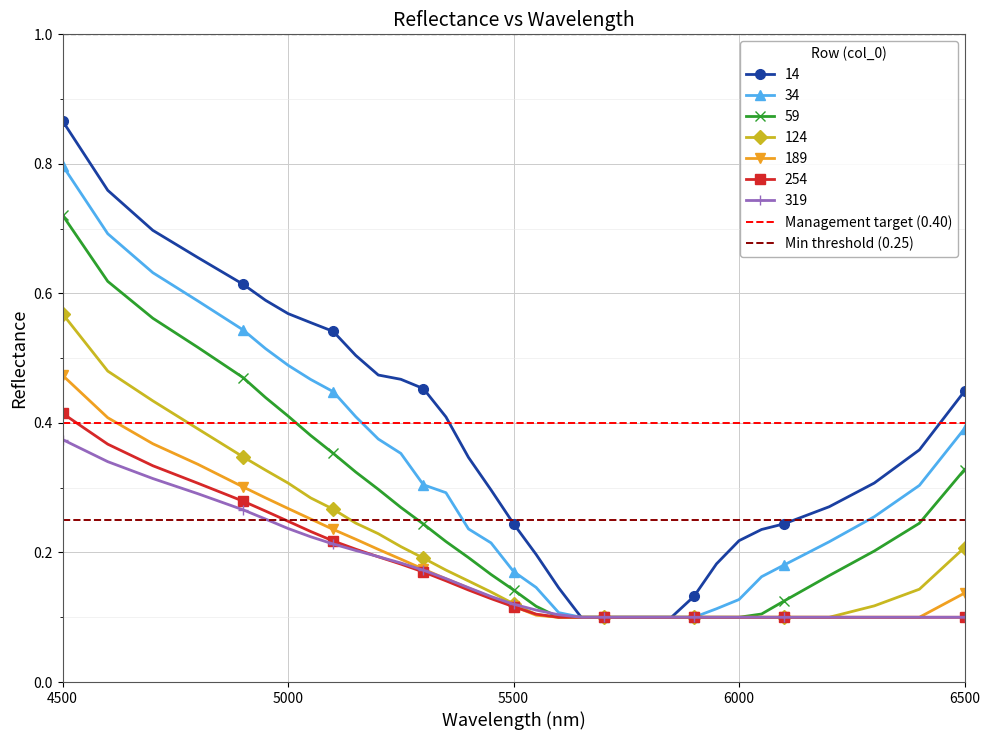

Count the 254 values in the range 0 to 1.

33